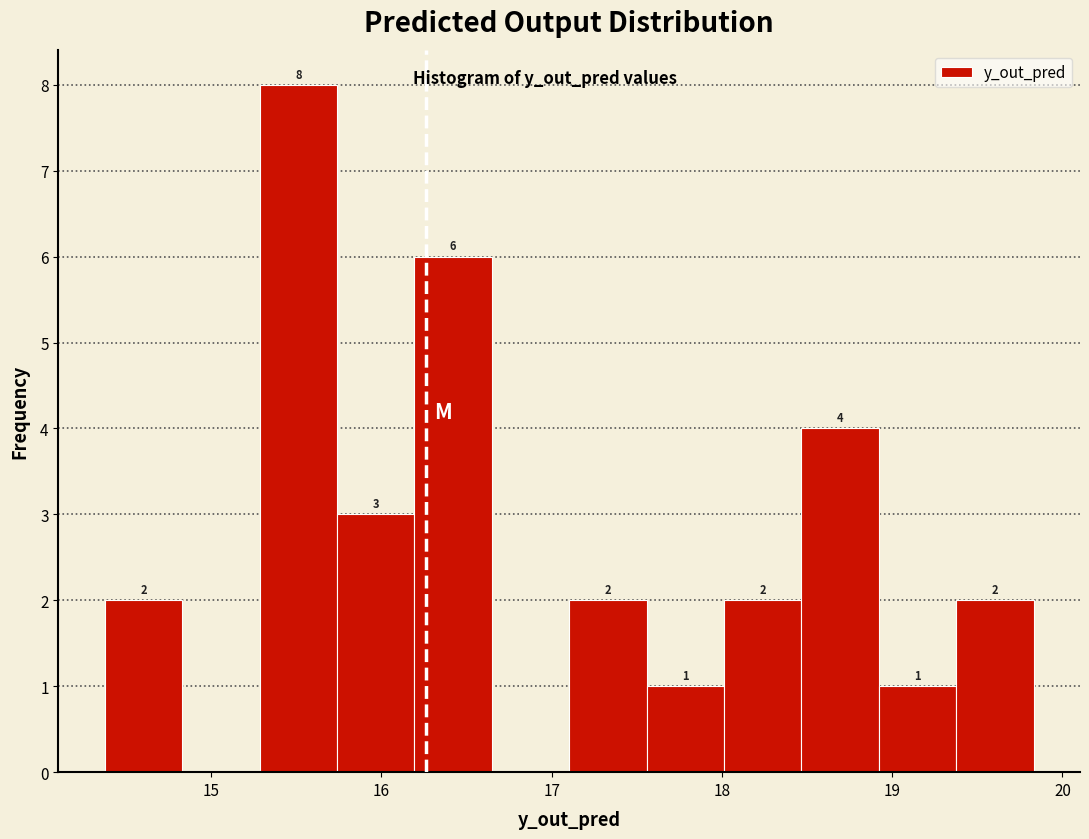

Which range on the x-axis has the tallest bar?

15.3 to 15.7